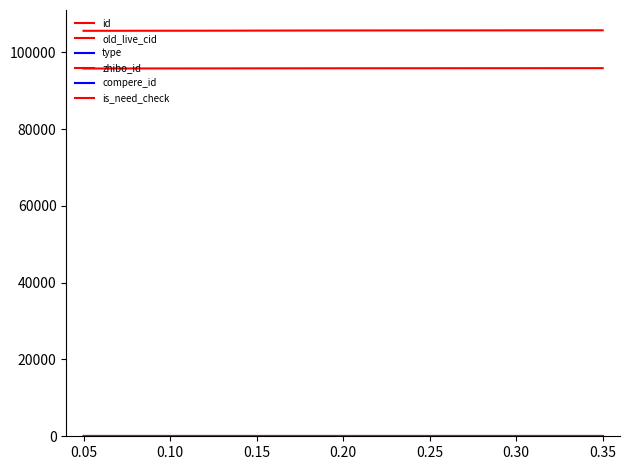

True or false: is_need_check and type cross at least once.

False